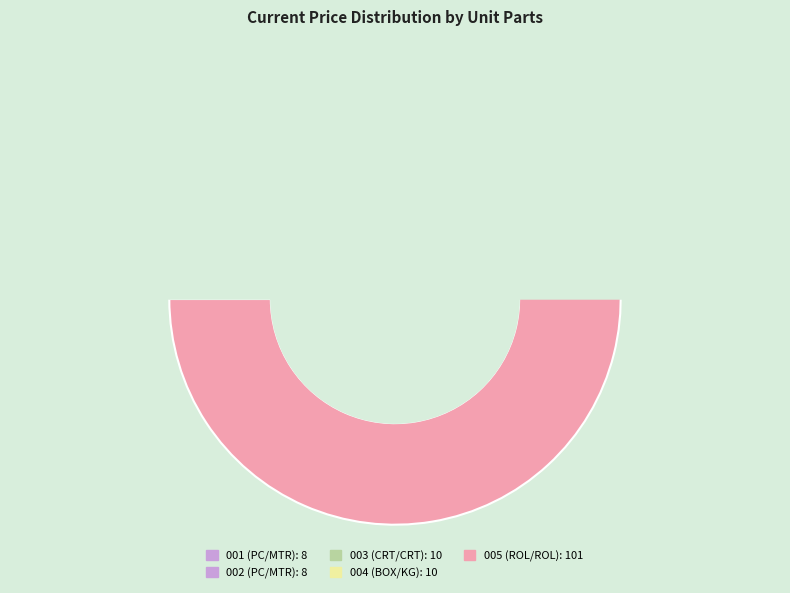

True or false: PK-SUP-scenario17-20230604-001 accounts for 6% of the total.

True